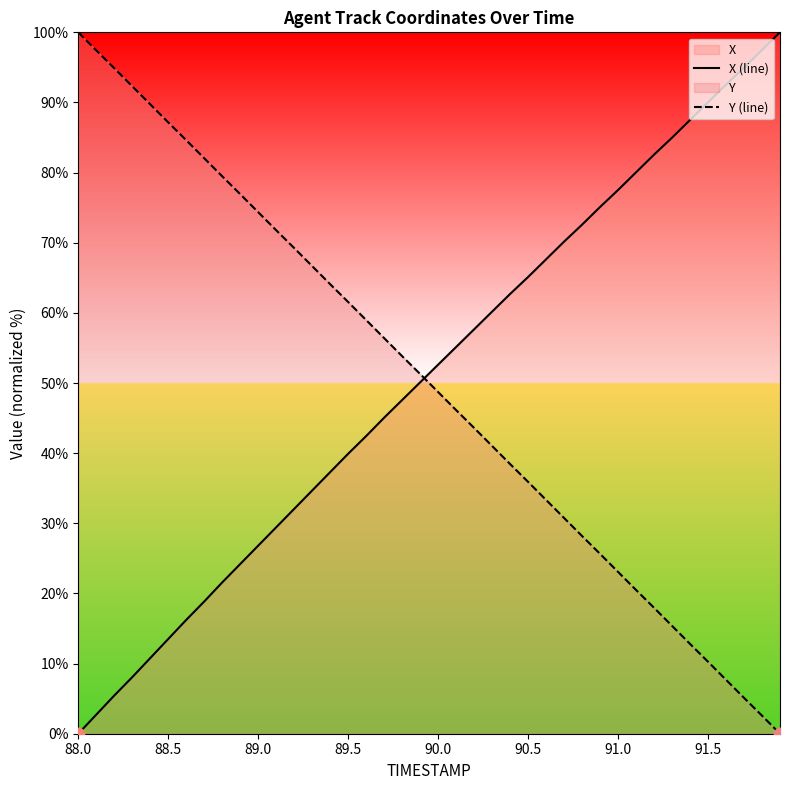

Which series has the widest spread of Y values?

X (line)